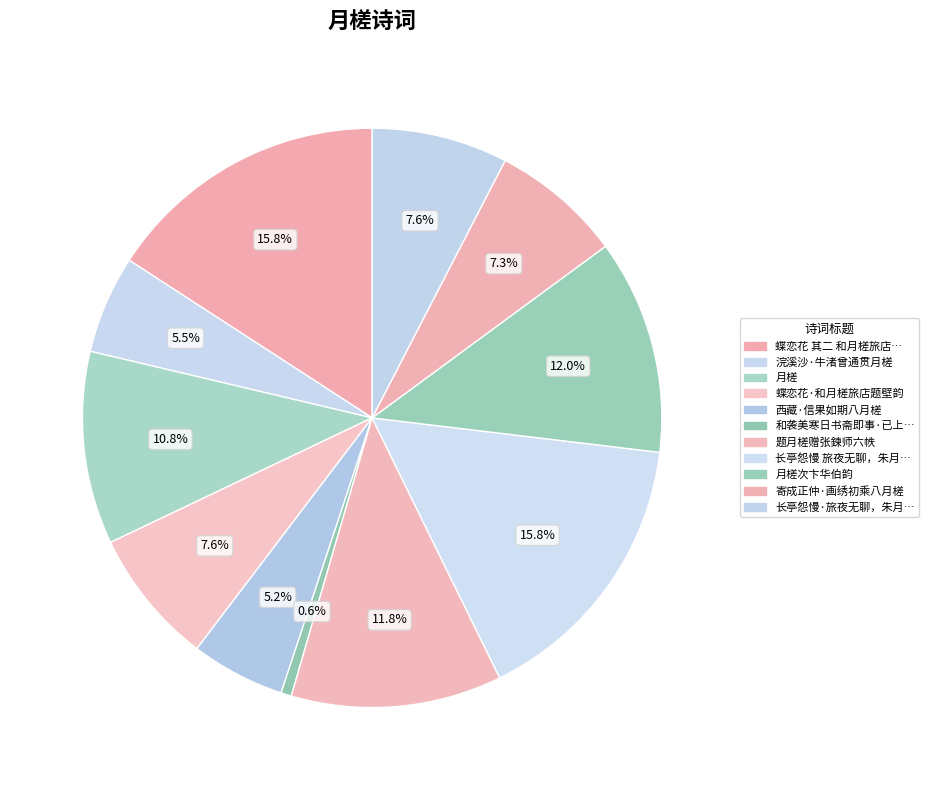

Rank the categories by value from highest to lowest.

蝶恋花 其二 和月槎旅店题壁韵, 长亭怨慢 旅夜无聊，朱月槎孝廉有源出西泠歌女爱儿罗帕索题，为填一解, 月槎次卞华伯韵, 题月槎赠张鍊师六帙, 月槎, 蝶恋花·和月槎旅店题壁韵, 长亭怨慢·旅夜无聊，朱月槎孝廉有源出西泠歌女爱儿罗帕索题, 寄成正仲·画绣初乘八月槎, 浣溪沙·牛渚曾通贯月槎, 西藏·信果如期八月槎, 和袭美寒日书斋即事·已上星津八月槎